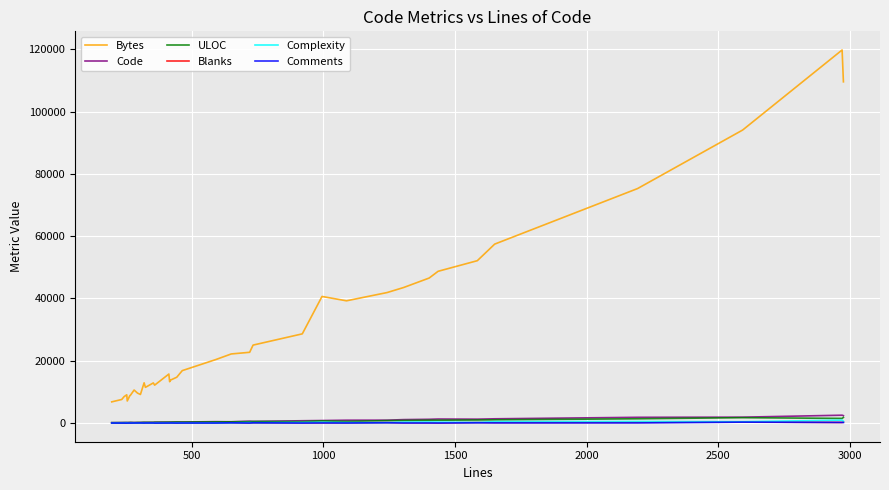

What is the maximum value shown in the chart?

119756